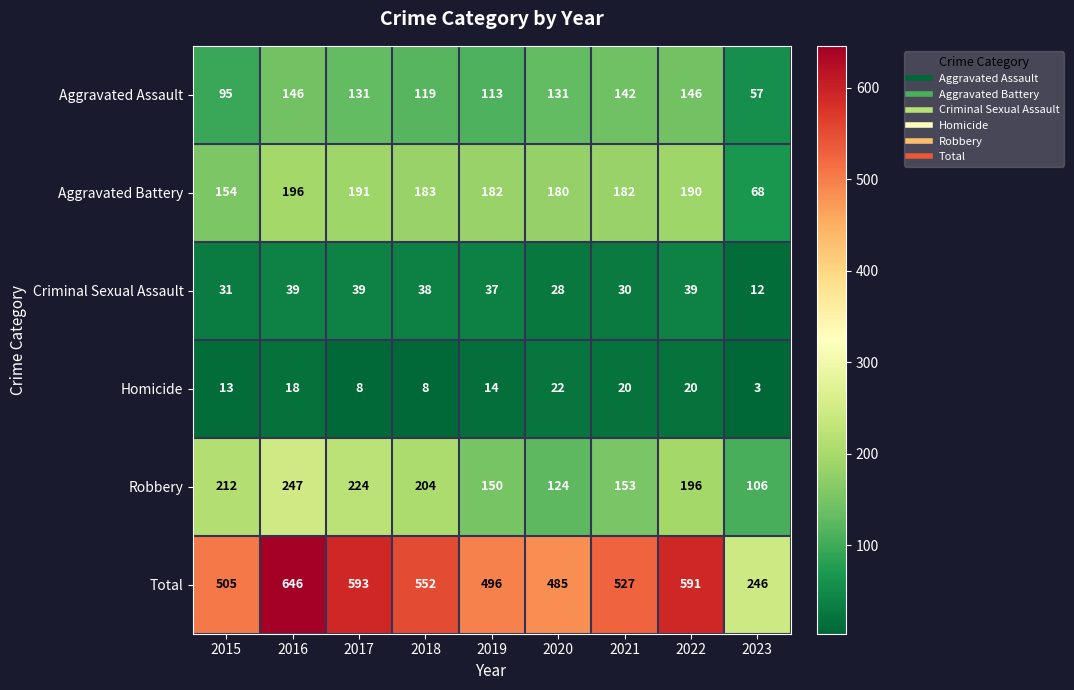

What is the highest value of the Aggravated Assault series?

146